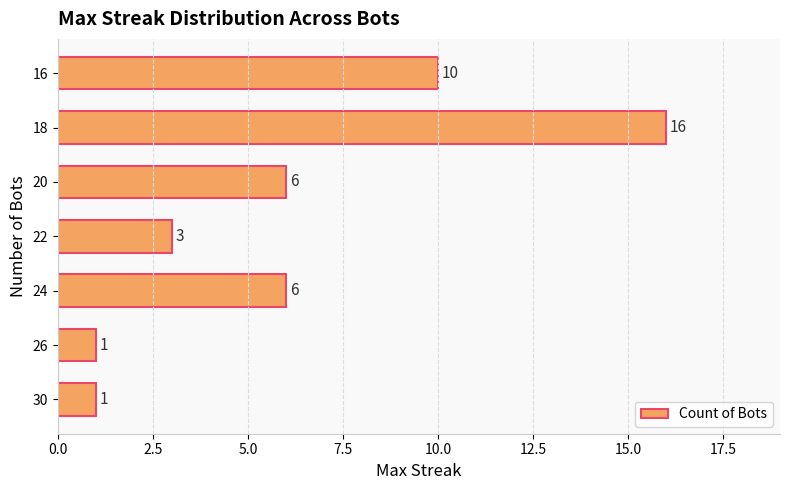

How many bars are there in total?

7